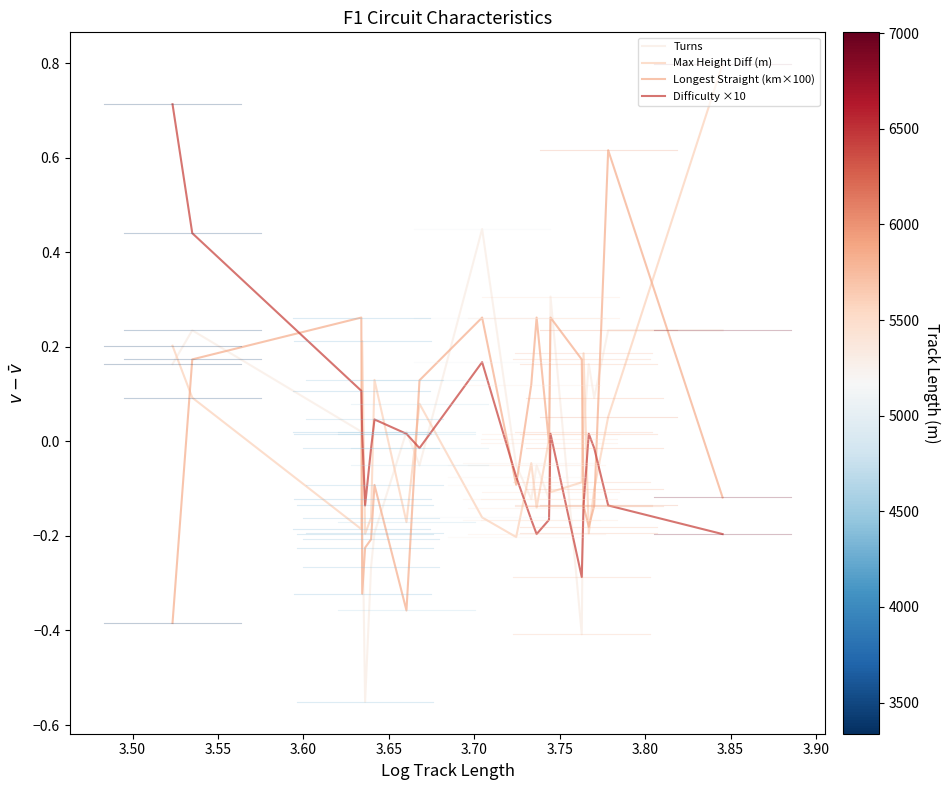

Which series ends up on top after the final intersection of Max Height Diff (m) and Turns?

Max Height Diff (m)